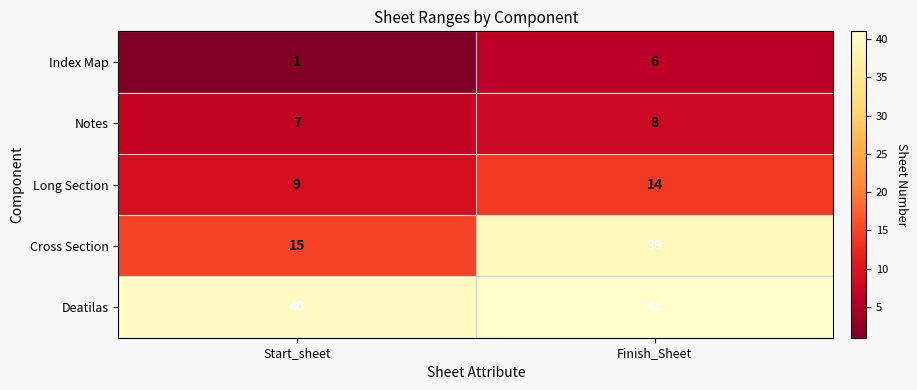

What is the sum of all Deatilas values?

81